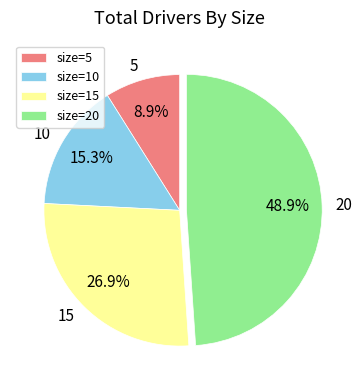

Is the sum of size=20 and size=10 greater than half?

Yes